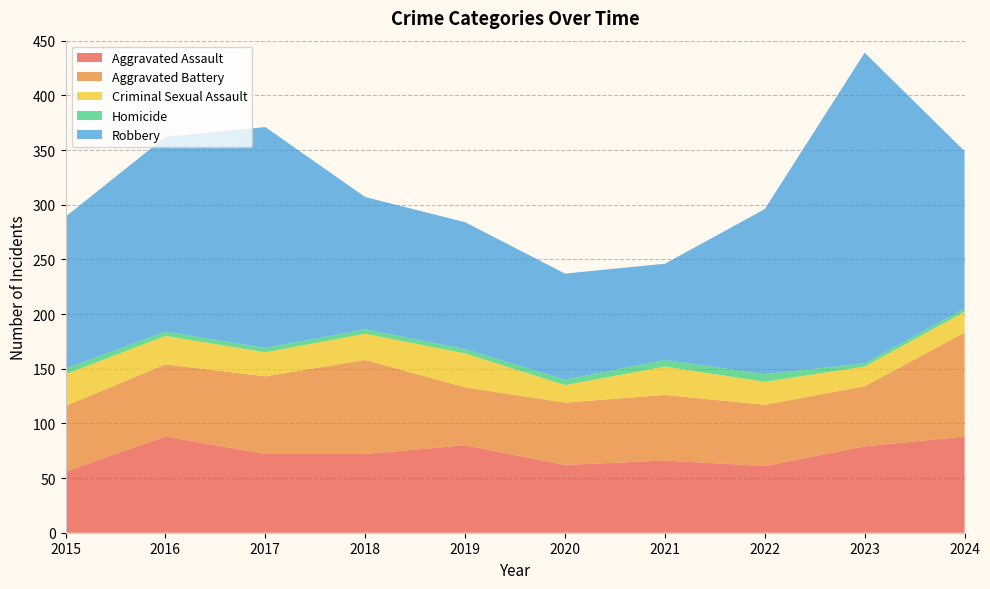

Reading left to right, what are all the values shown in this chart?

Aggravated Assault: 56	88	72	72	80	62	66	61	79	88
Aggravated Battery: 60	66	71	86	53	57	60	56	55	95
Criminal Sexual Assault: 29	26	22	24	31	16	26	21	18	19
Homicide: 5	4	4	4	4	5	6	7	3	3
Robbery: 139	178	202	121	116	97	88	151	284	144